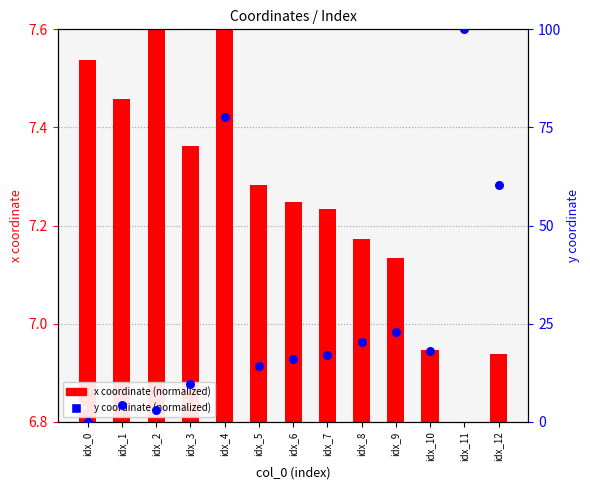

Which series contains the lowest Y value?

x coordinate (normalized)